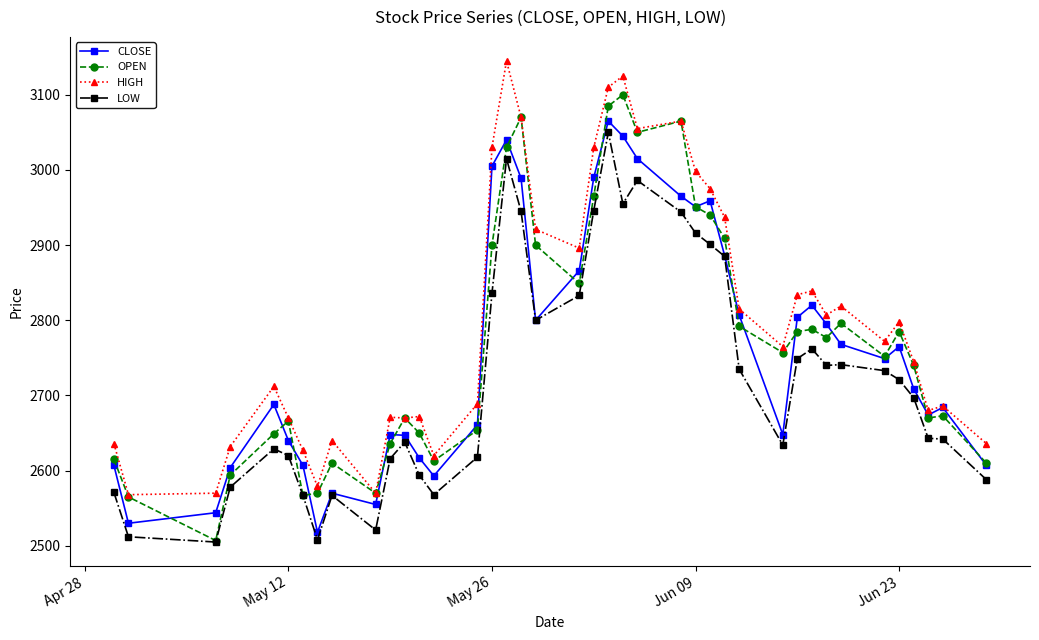

What is the value of the OPEN point at the 9th from the left?

2610